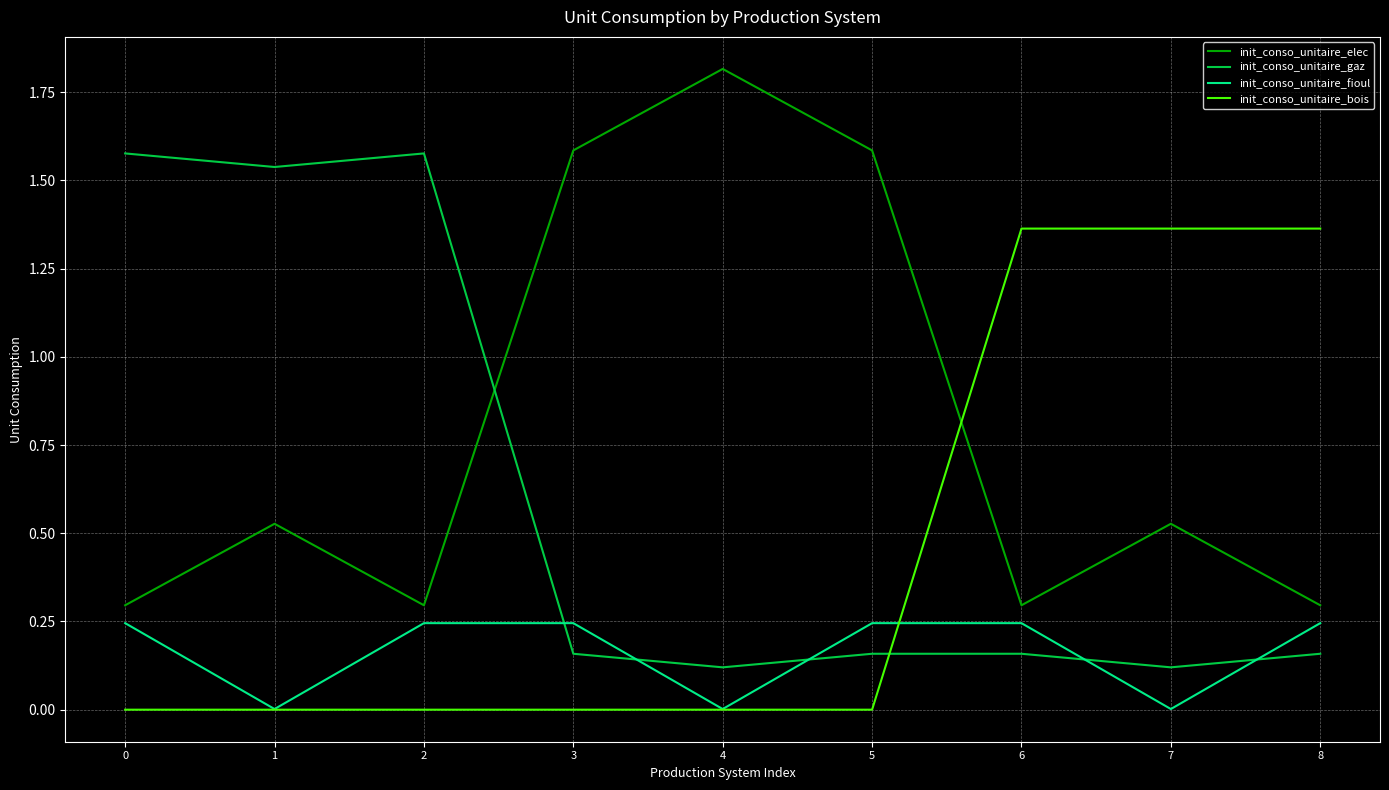

What are all the series names shown in the legend?

init_conso_unitaire_elec, init_conso_unitaire_gaz, init_conso_unitaire_fioul, init_conso_unitaire_bois